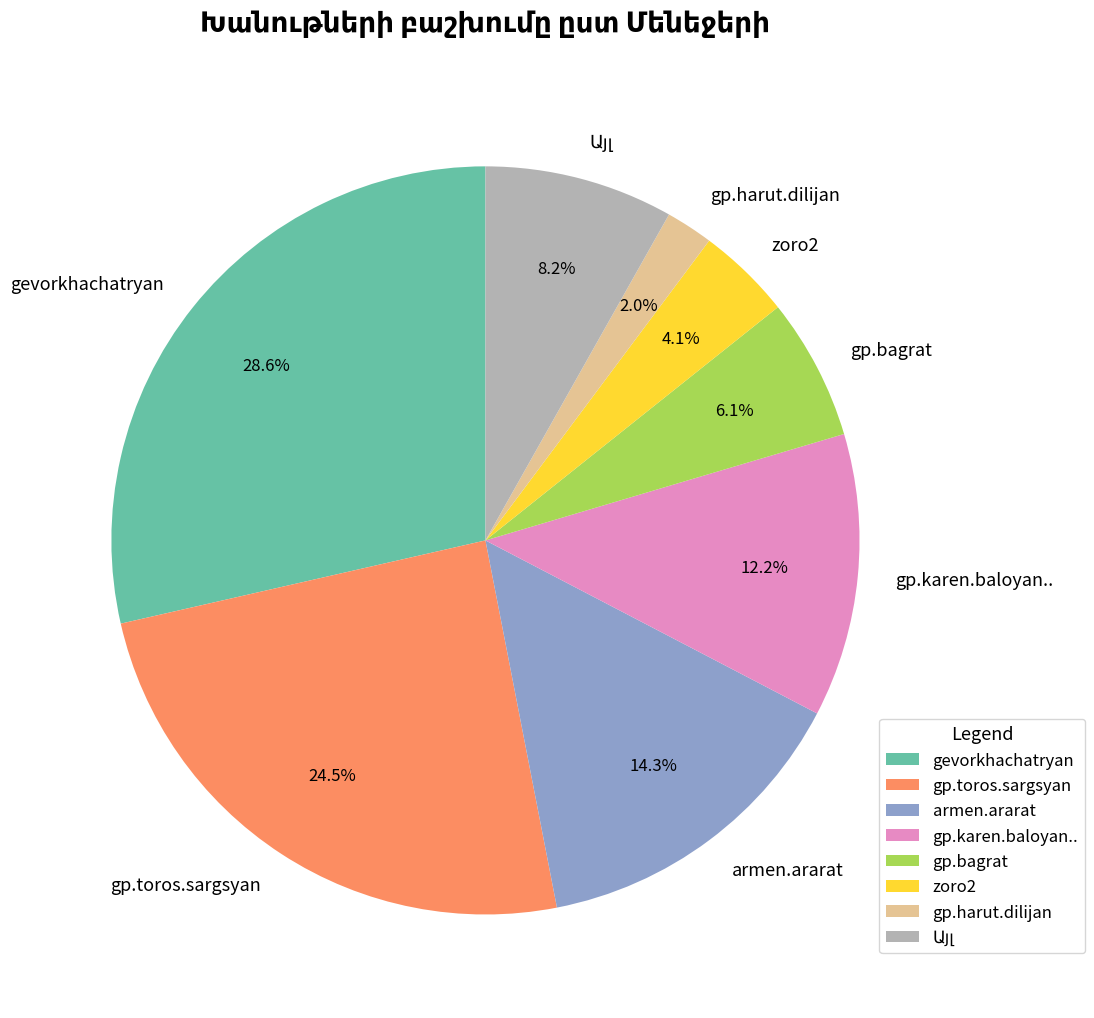

Is there a majority slice in this chart?

No